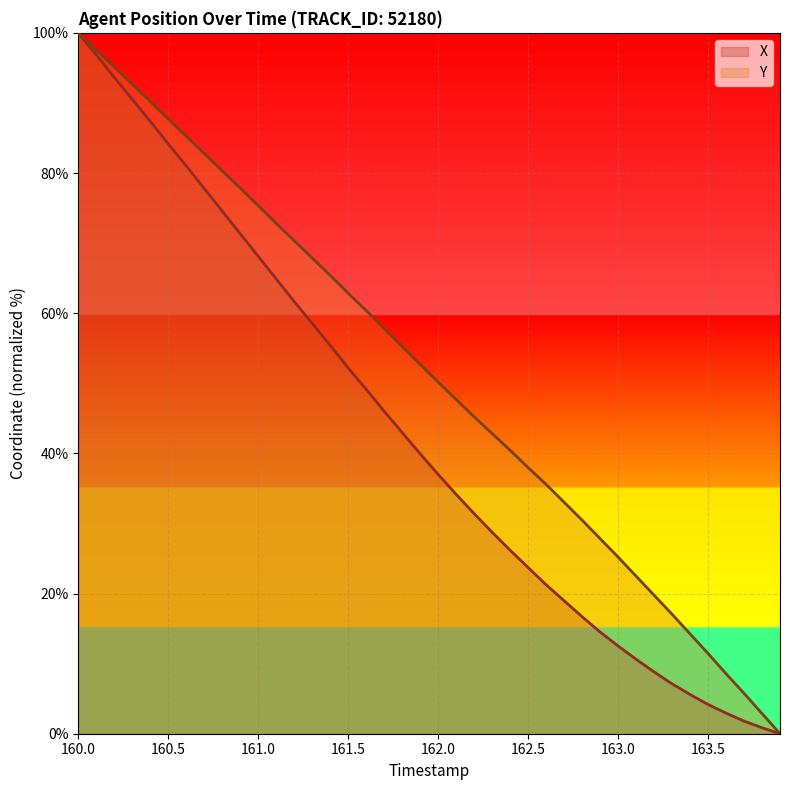

What is the sum of all Y values?

2049.0